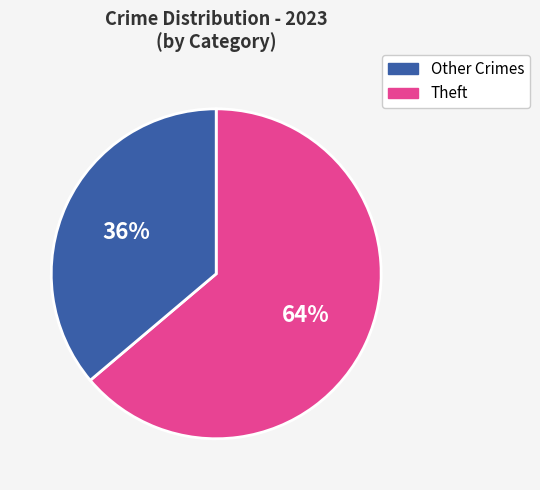

Does any single category account for the majority?

Yes